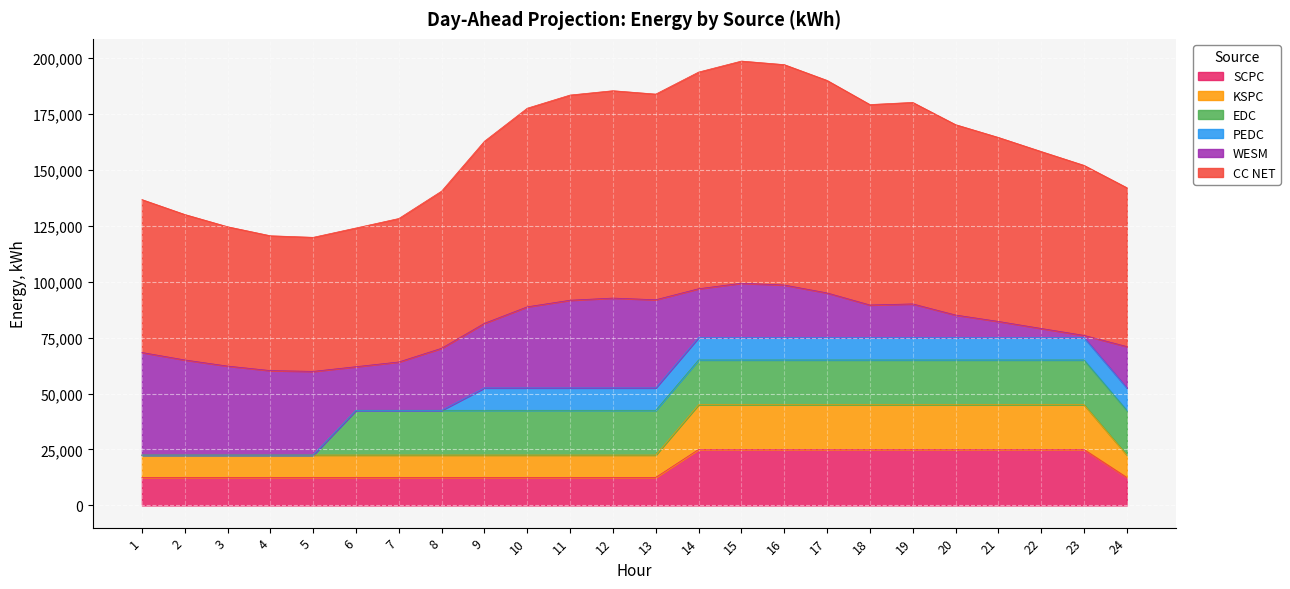

What is the value of the KSPC point at the 13th from the left?

22500.0